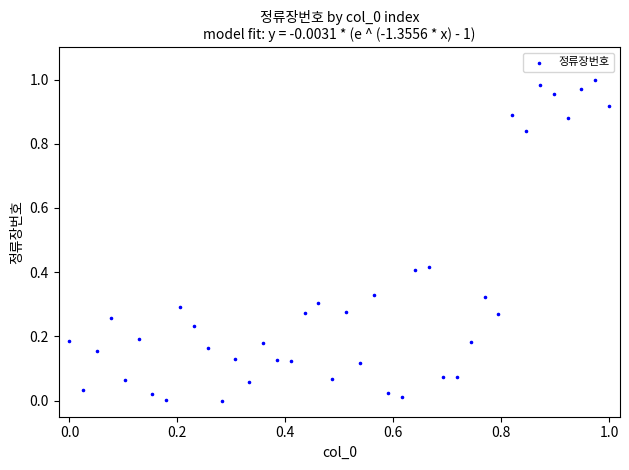

How many data points are displayed?

40